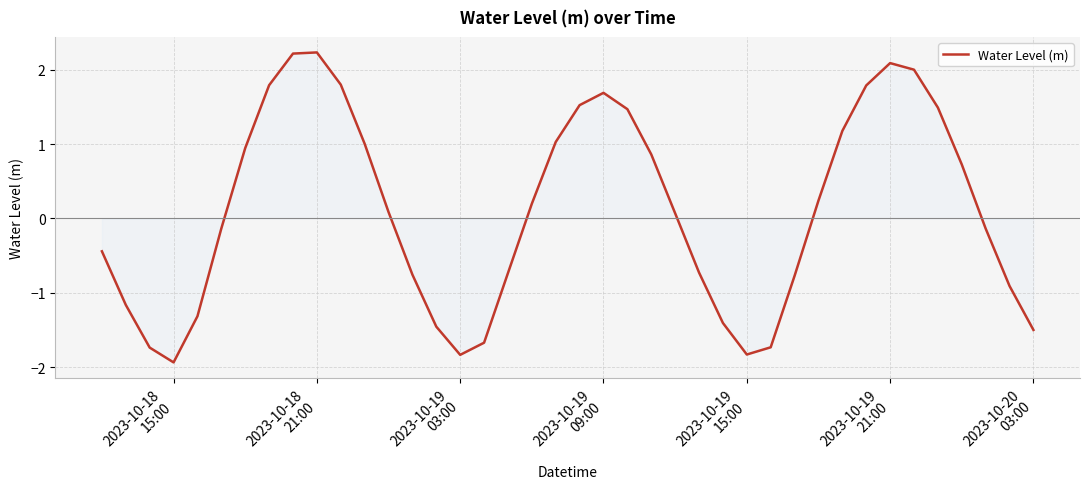

What is the difference between the maximum and minimum values?

4.2